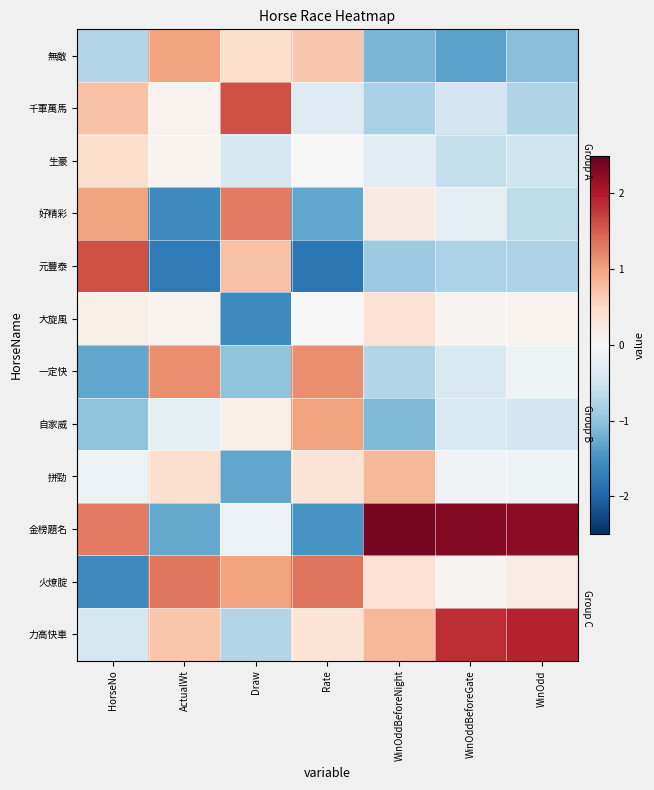

At which label is 火燎腚 closest to 0?

WinOddBeforeGate